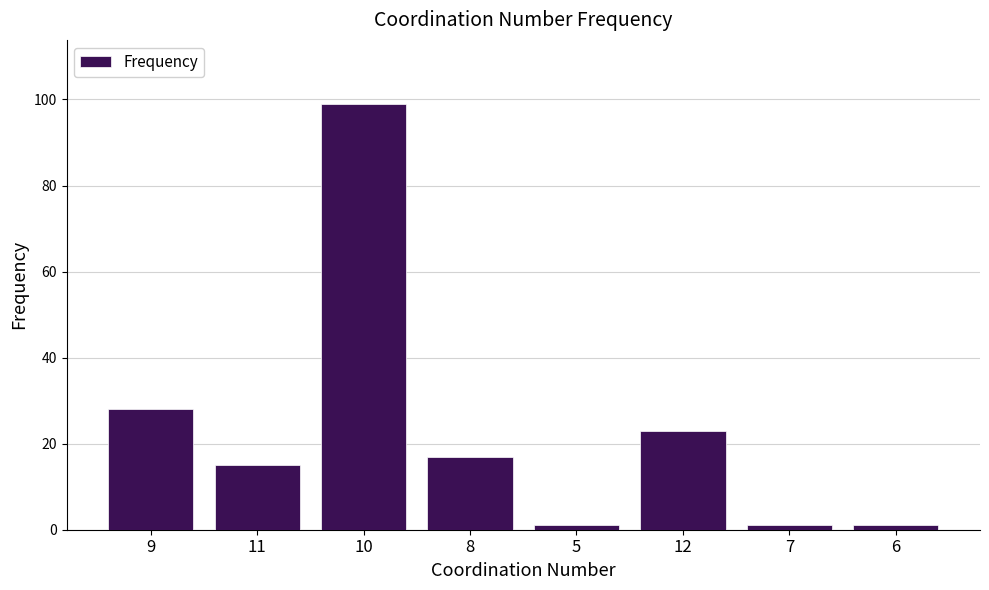

What is the value of the 6th bar from the left?

23